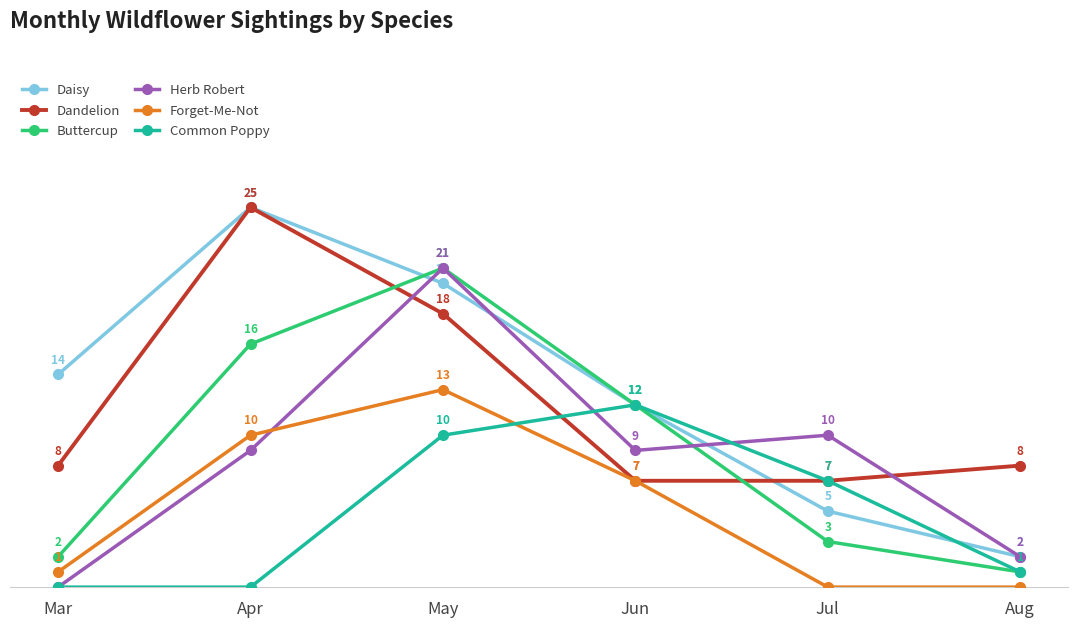

At which label does Forget-Me-Not reach its peak?

May